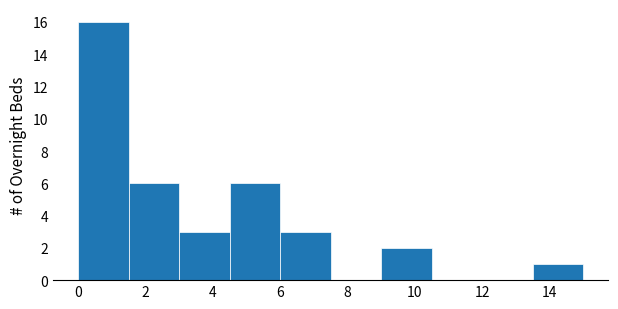

How tall is the bar that spans 13.5 to 15.0 on the x-axis? Neither the bar edges nor the heights are printed on the chart, so give them approximately, as read against the axes.

1